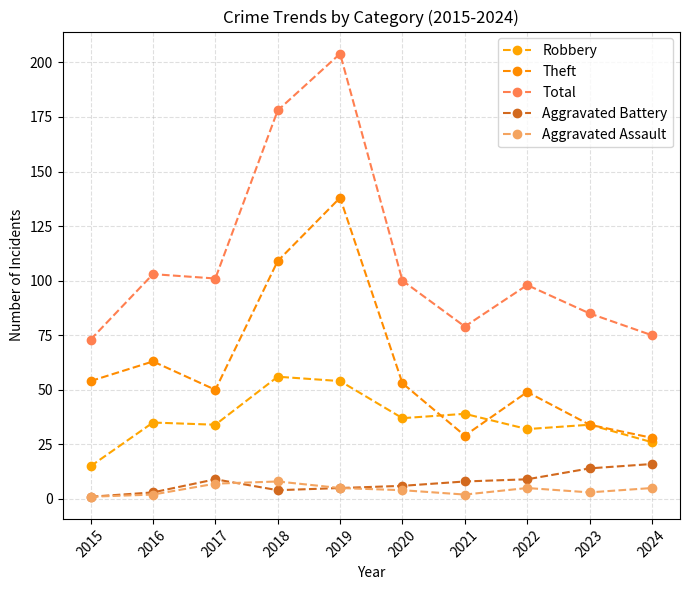

How many lines are shown in the chart?

5